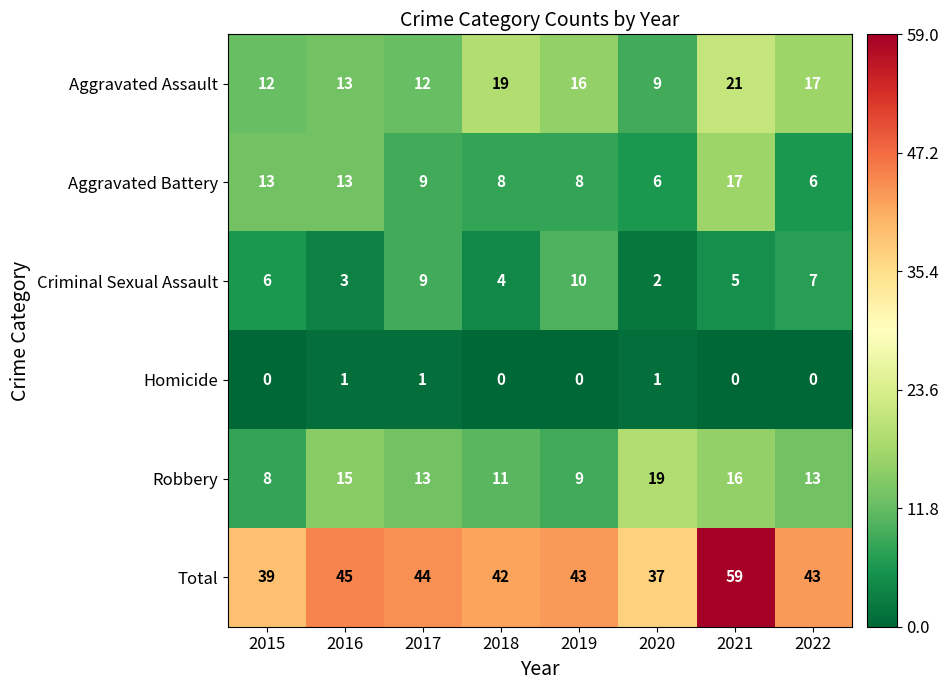

At which label does Aggravated Assault first exceed 16?

2018